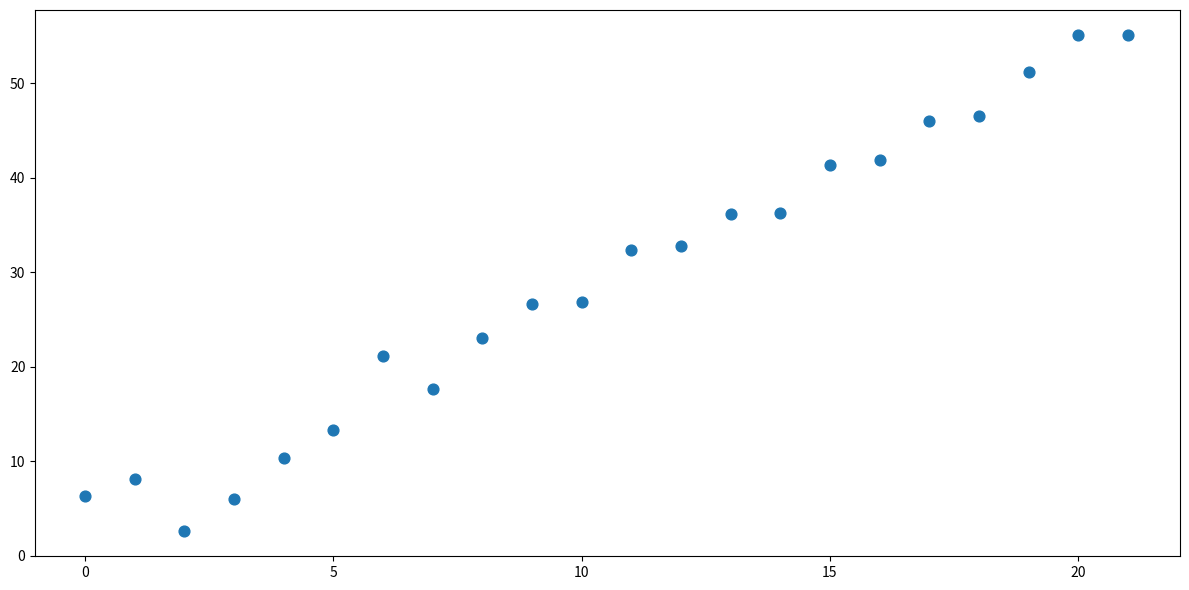

What is the range of X values (max minus min)?

21.0